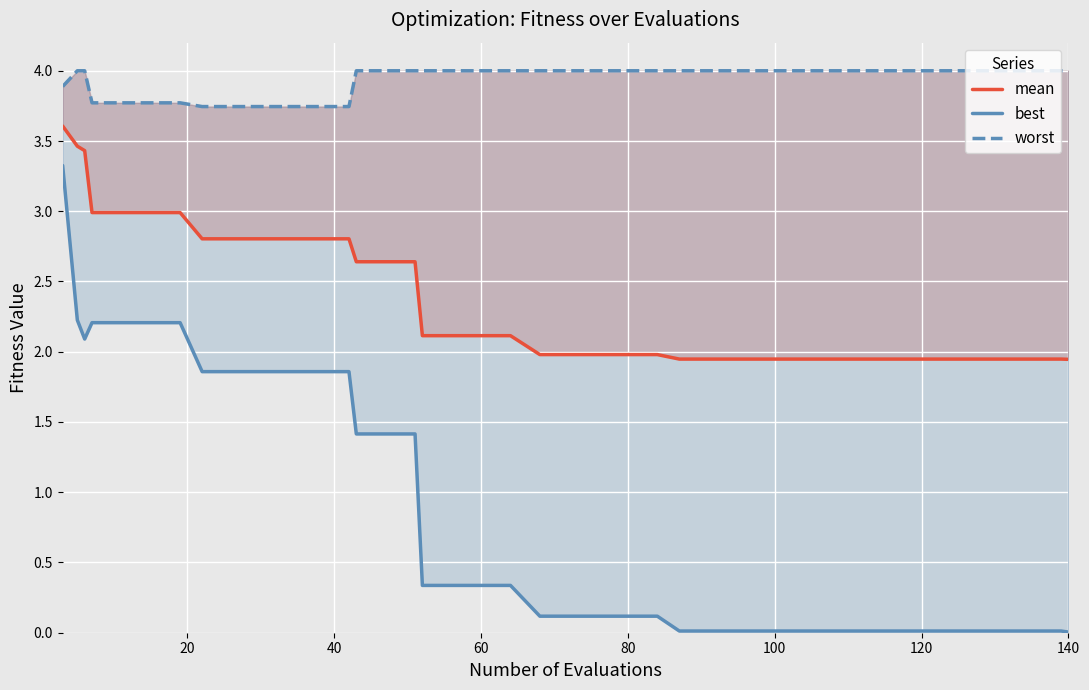

How many data points does each series have?

40